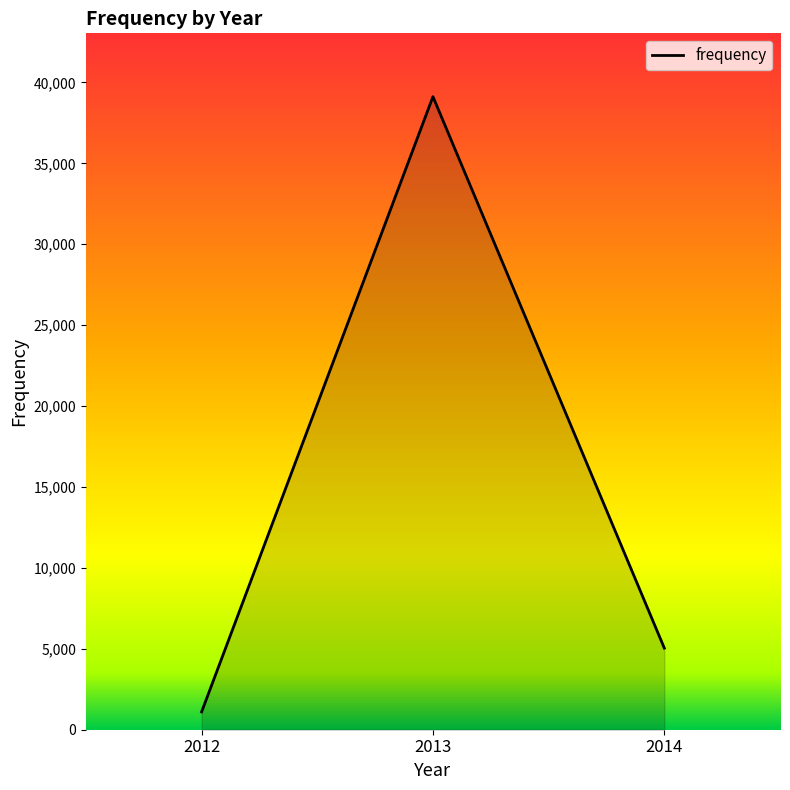

Rank the categories by value from highest to lowest.

2013, 2014, 2012